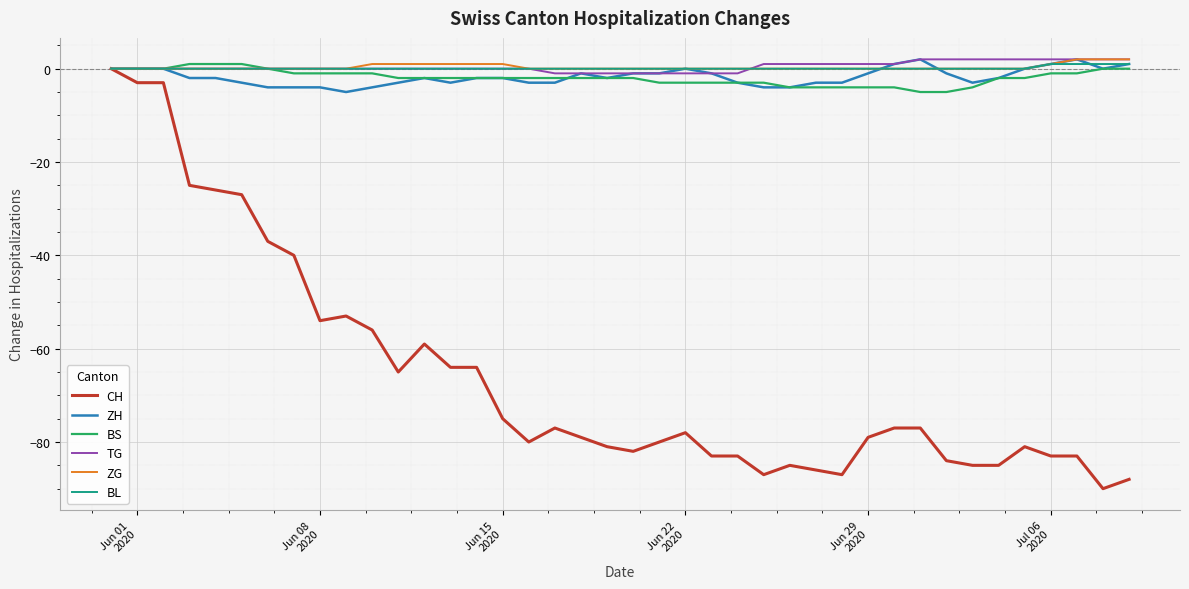

What is the smallest value displayed?

-90